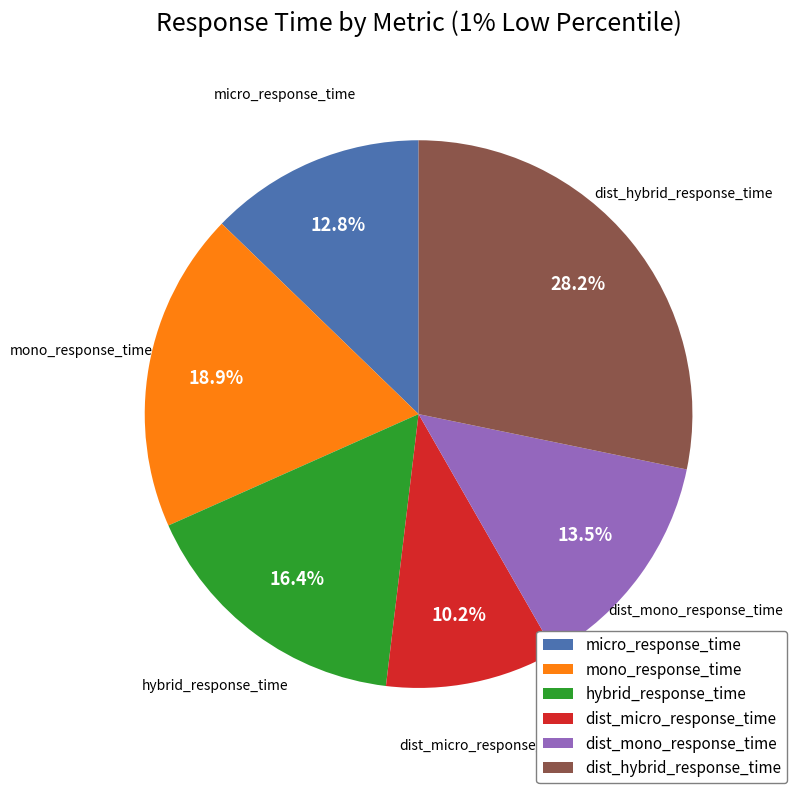

Is the sum of hybrid_response_time and dist_mono_response_time greater than half?

No